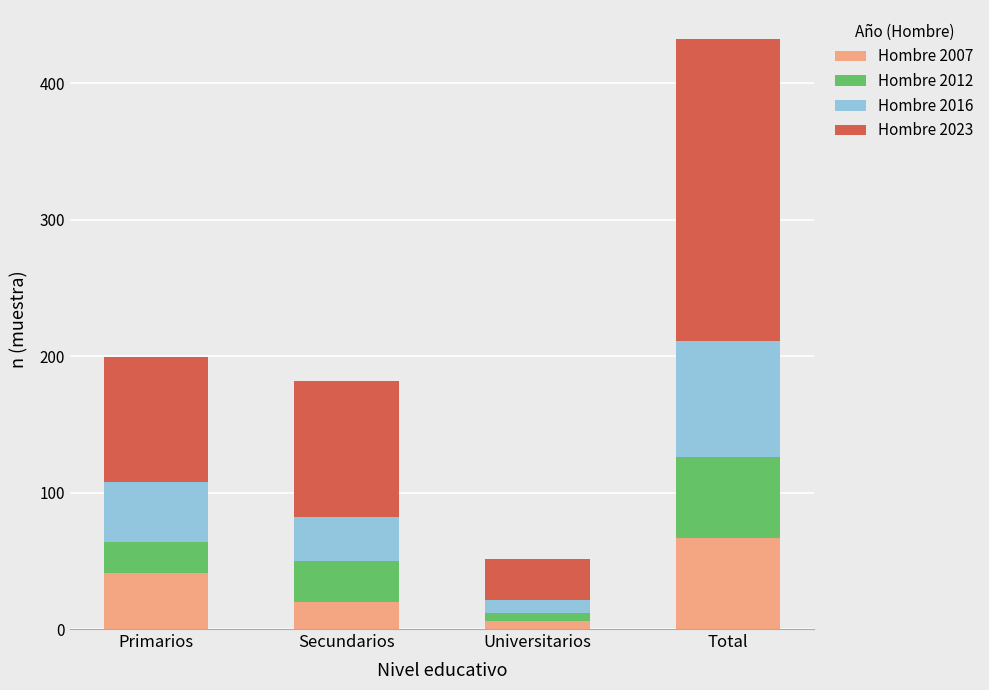

How many bars are there in total?

4